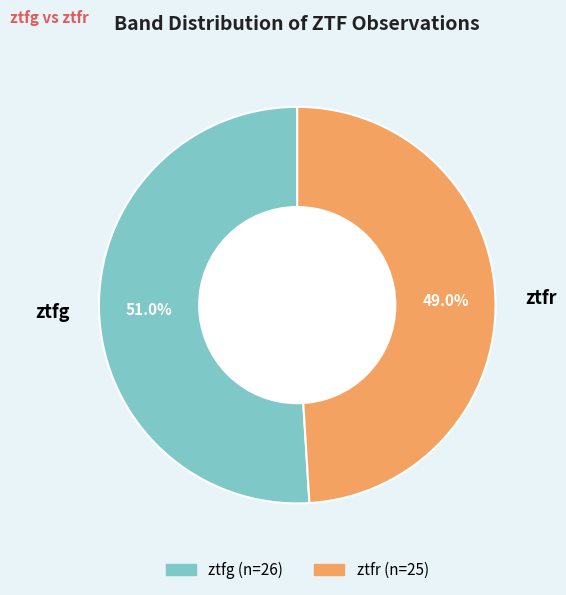

To the nearest percent, what is the average slice percentage?

50%